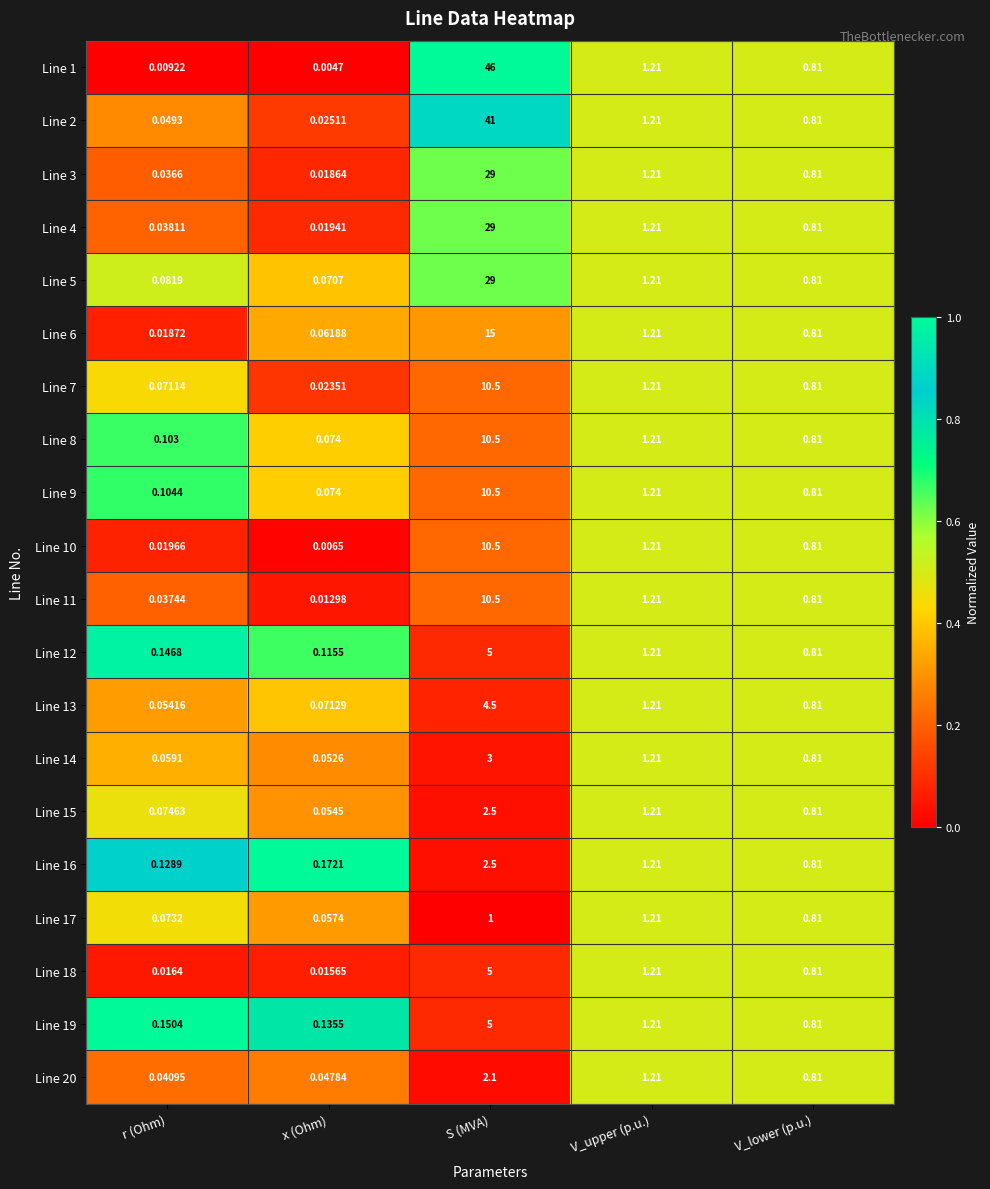

At which label is Line 5 closest to 14?

V_upper (p.u.)